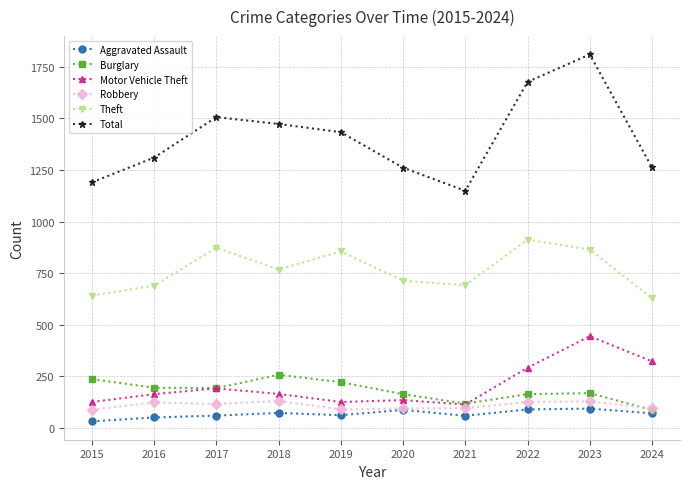

What is the sum of all Aggravated Assault values?

670